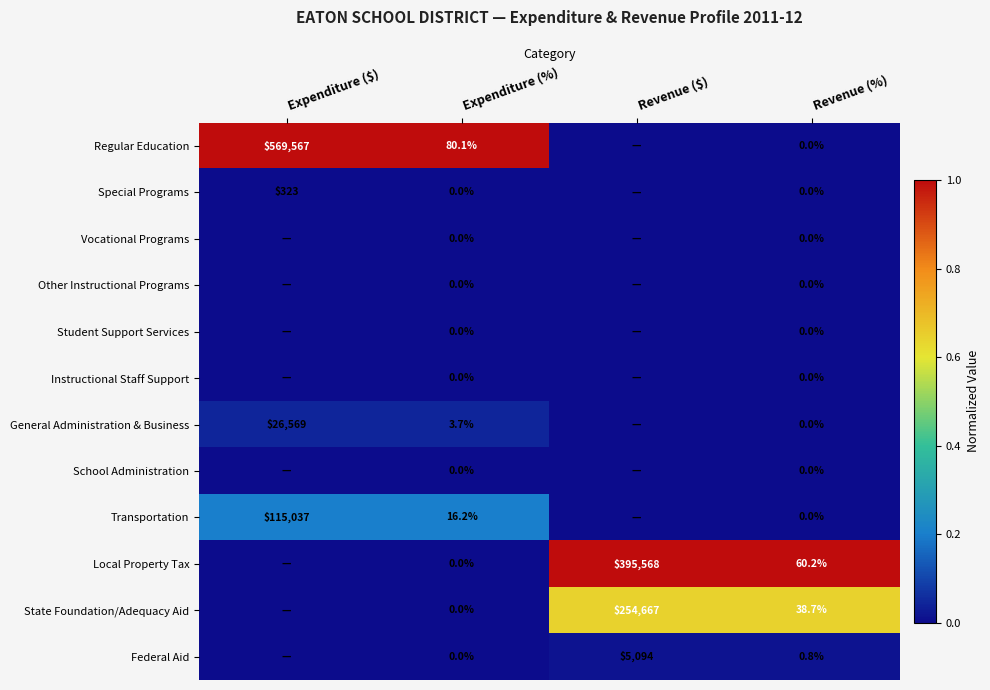

Is it true that State Foundation/Adequacy Aid equals 38.7 at Revenue (%)?

True